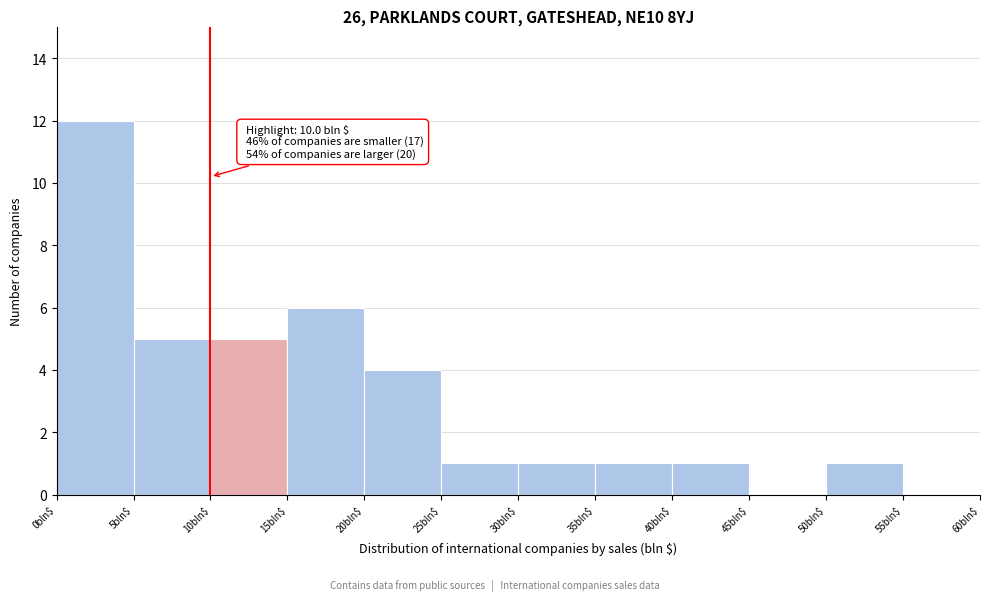

Which range on the x-axis has the tallest bar?

0 to 5